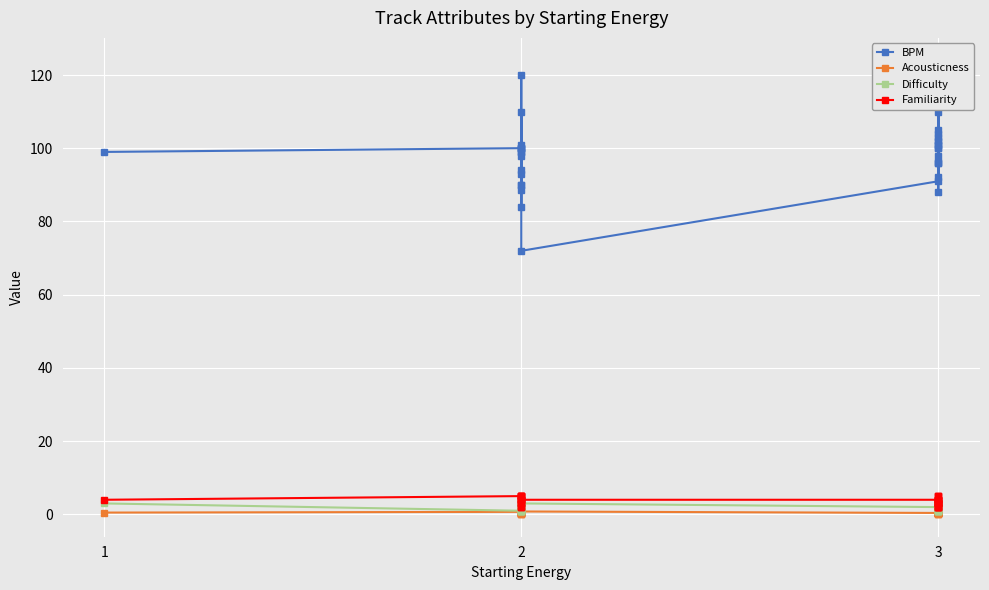

The Familiarity series shows 0.7 at 3. True or false?

False